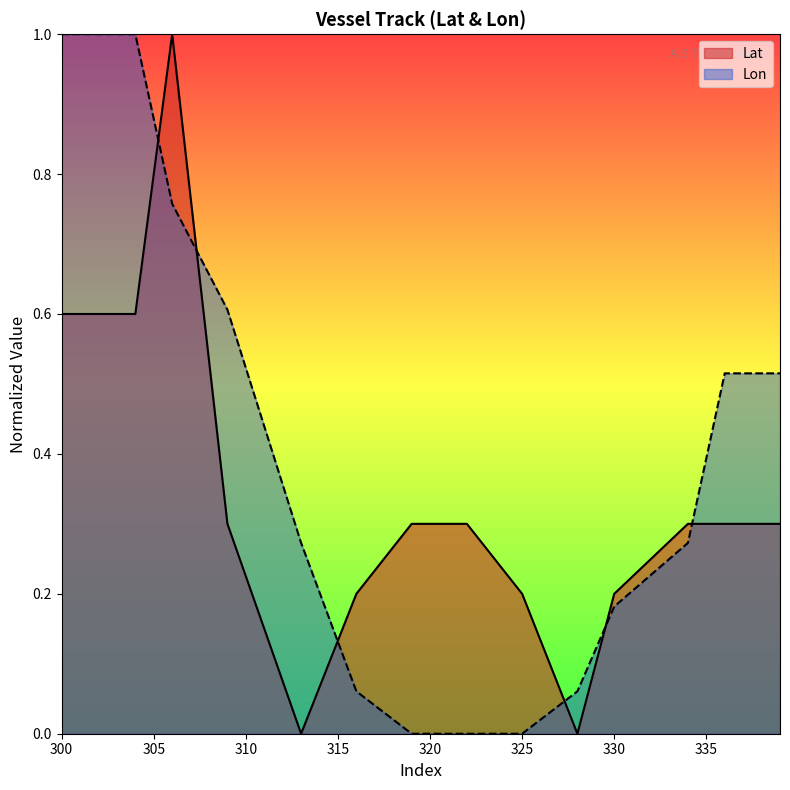

Does the chart have visible grid lines?

No